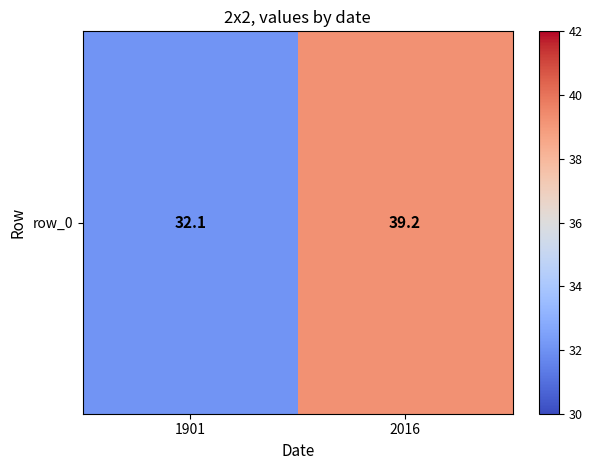

Reading left to right, transcribe all the data shown in this chart.

32.1	39.2